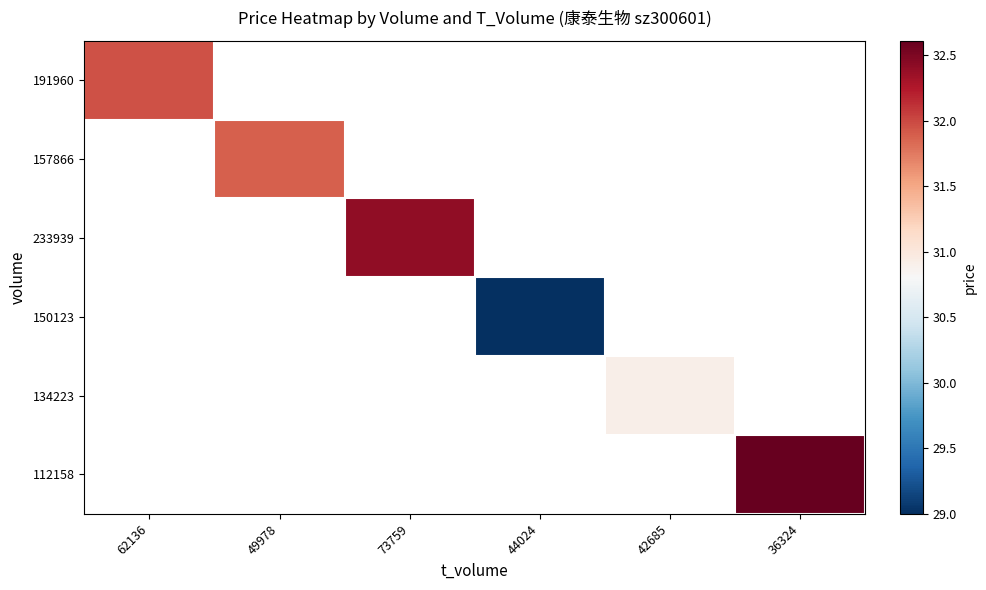

Where is 191960 nearest to the value 31?

62136